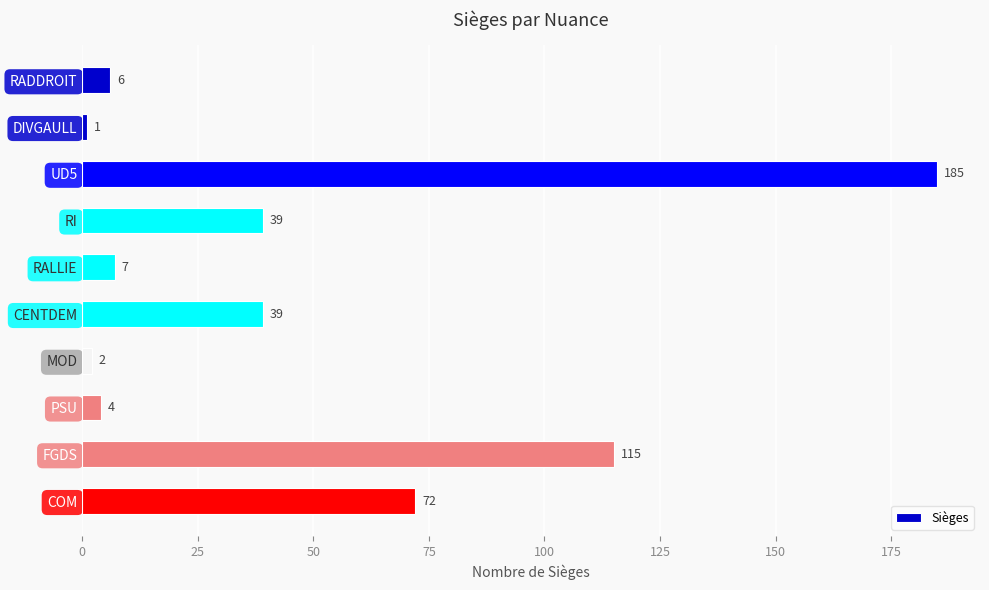

What is the change in value from MOD to PSU?

+2